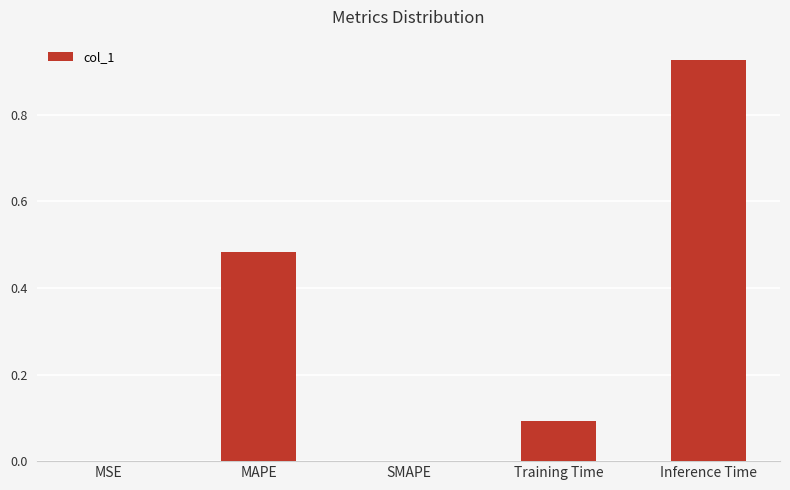

Which has a higher value, MSE or Inference Time?

Inference Time